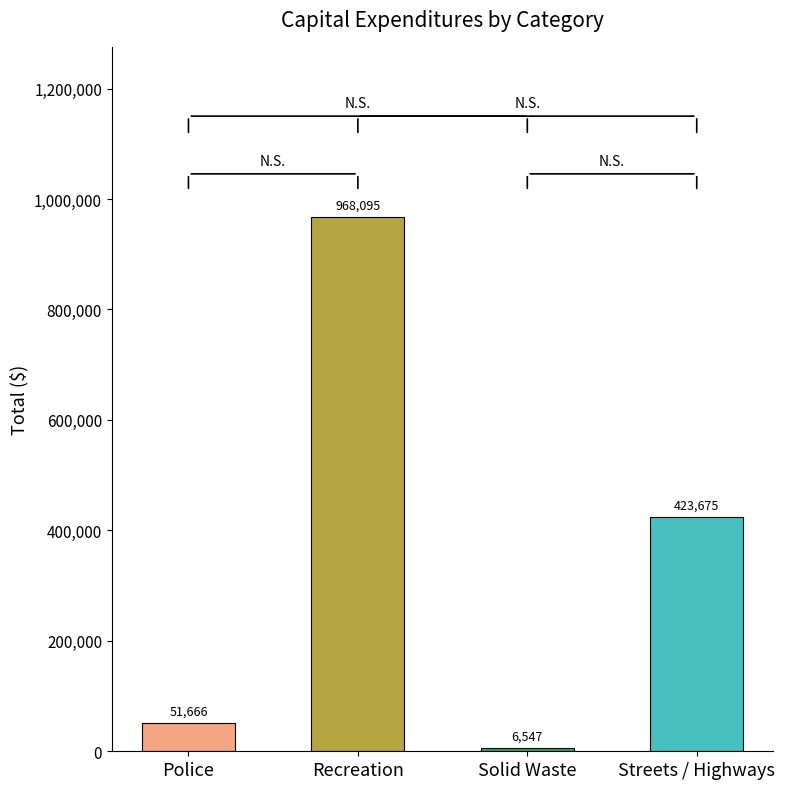

Which has a higher value, Recreation or Streets / Highways?

Recreation